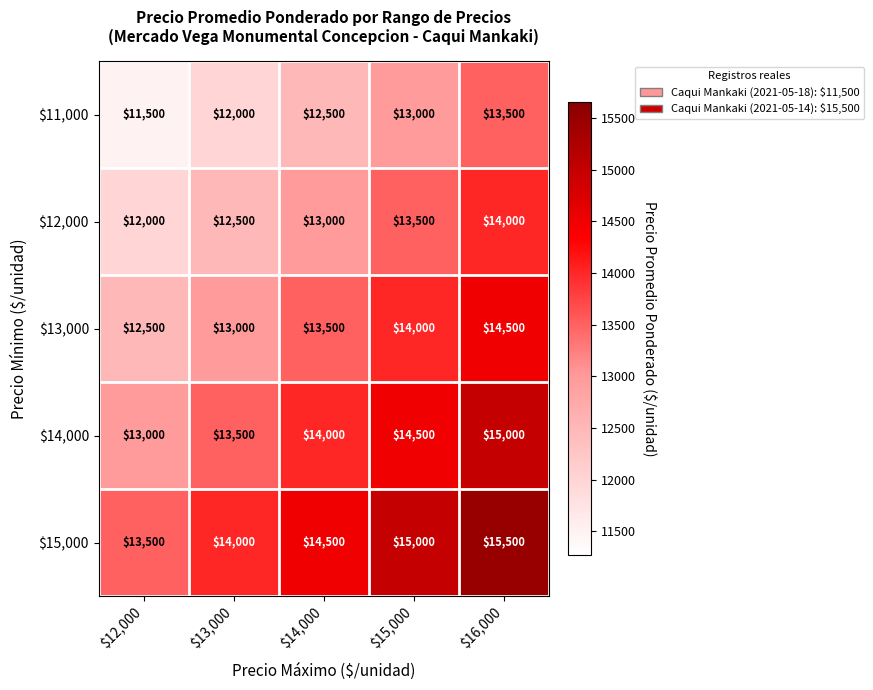

Which label corresponds to the smallest value in the chart?

$12,000